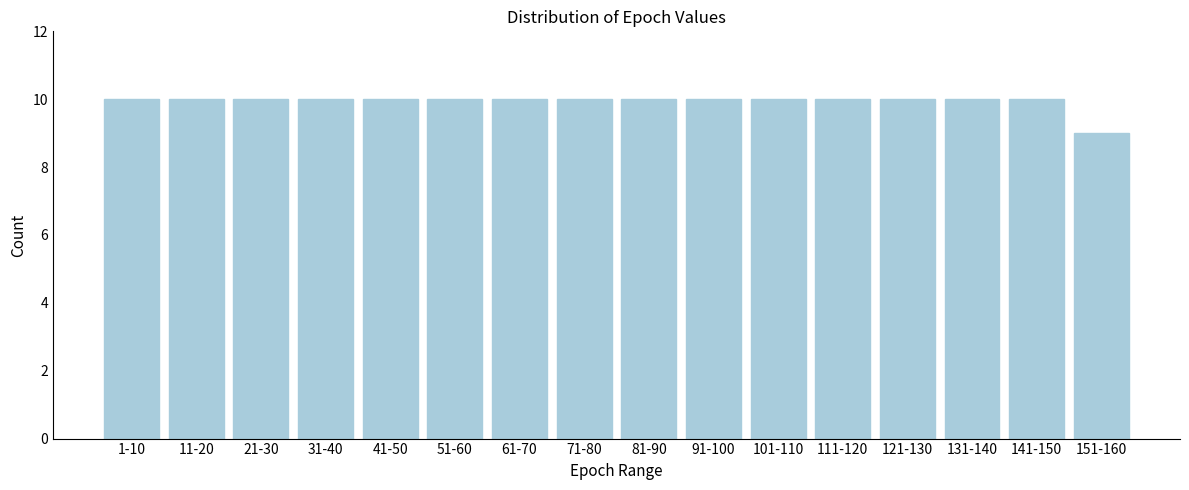

Reading left to right, transcribe all the data shown in this chart.

10	10	10	10	10	10	10	10	10	10	10	10	10	10	10	9